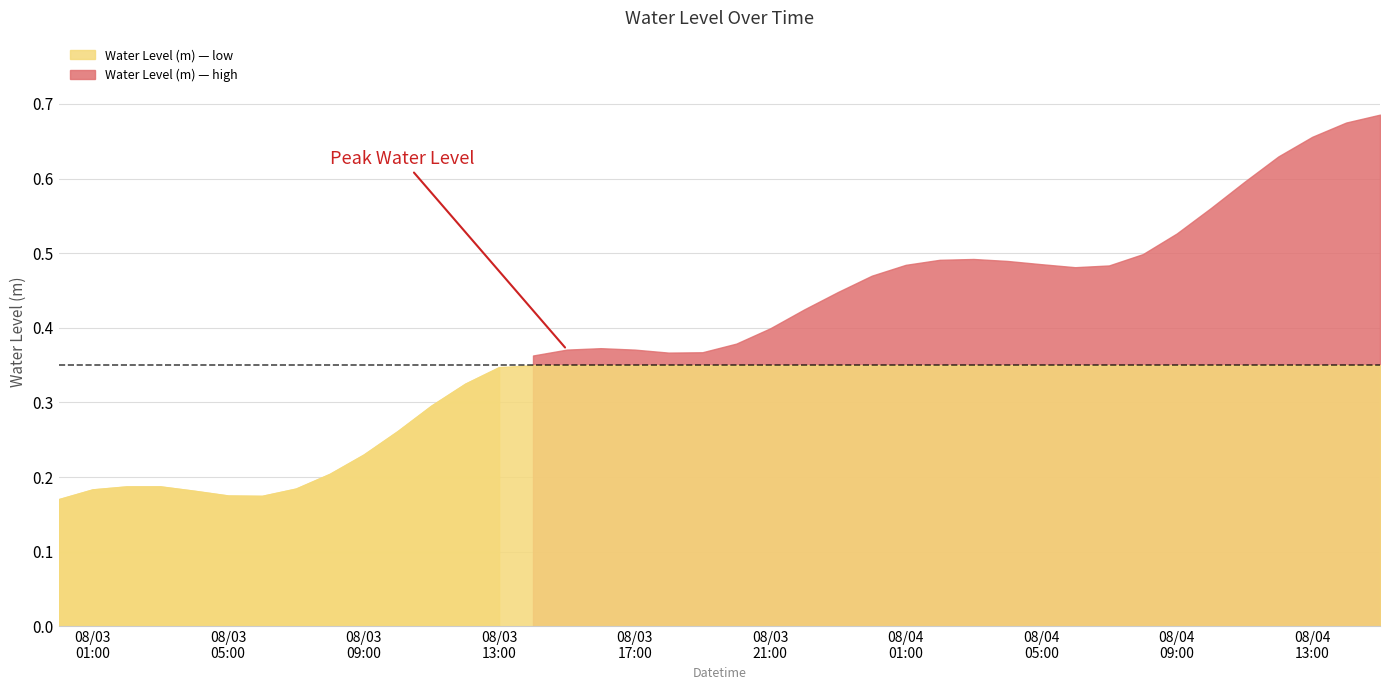

The chart shows a value of 0.4 at 2024-08-03 19:00:00. True or false?

True